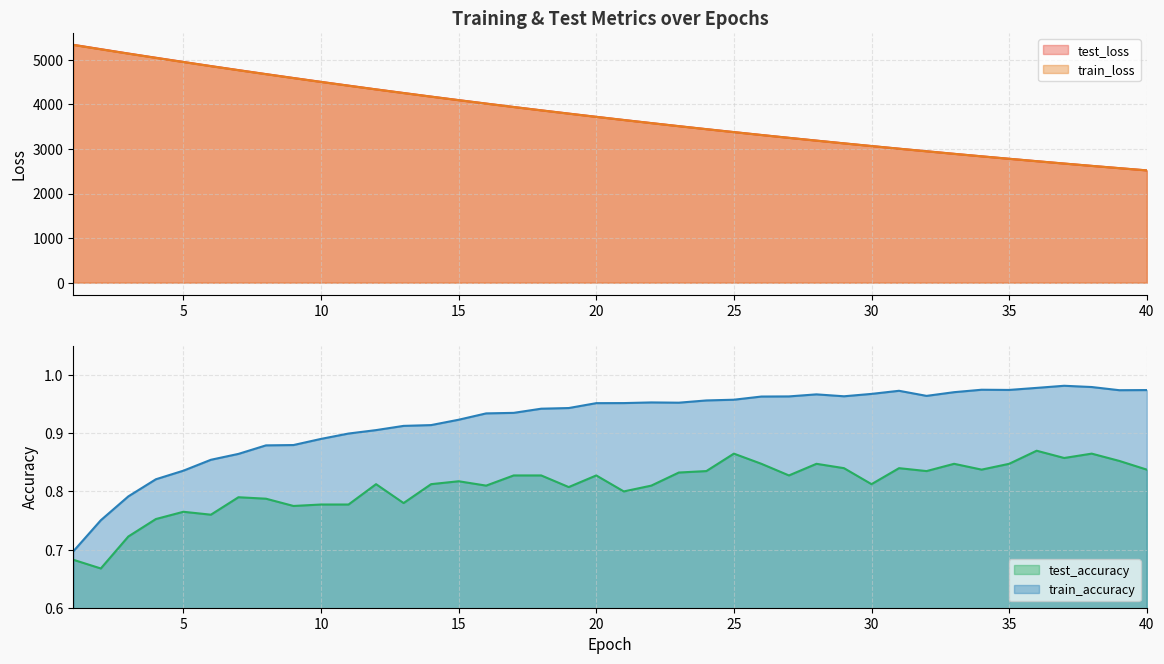

Which series changed the most between 8 and 24?

test_loss